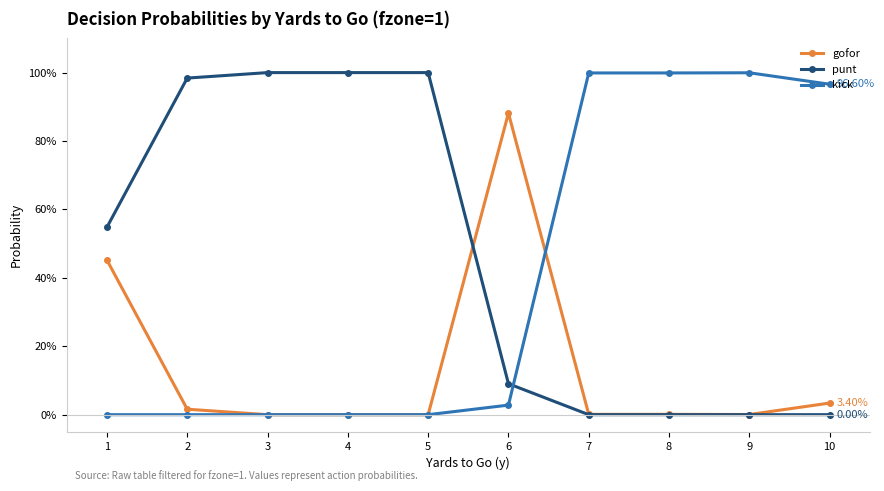

Is this an area chart (filled region under the line)?

No